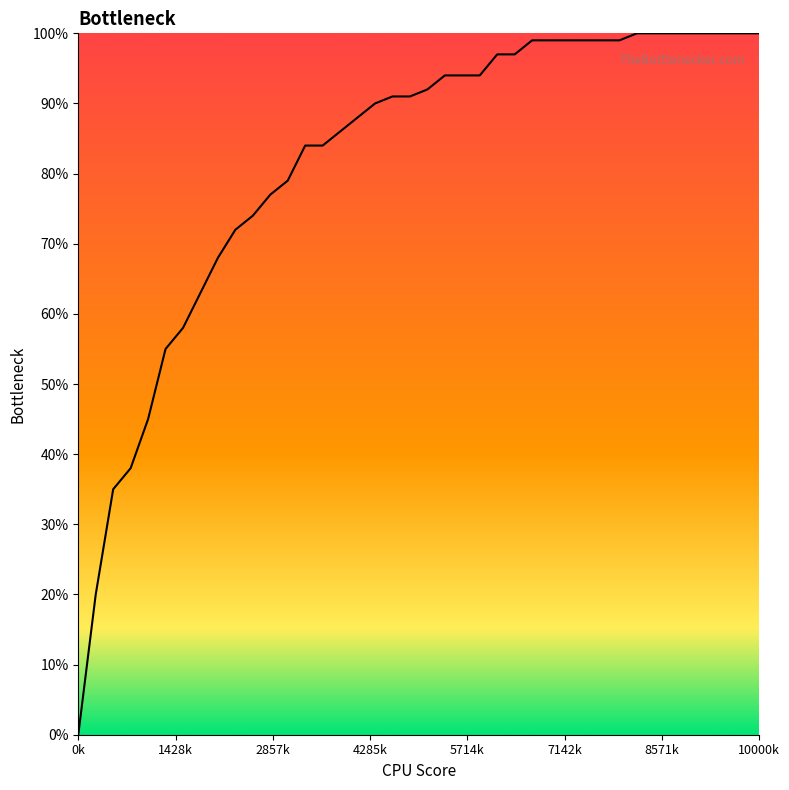

Is this an area chart (filled region under the line)?

Yes